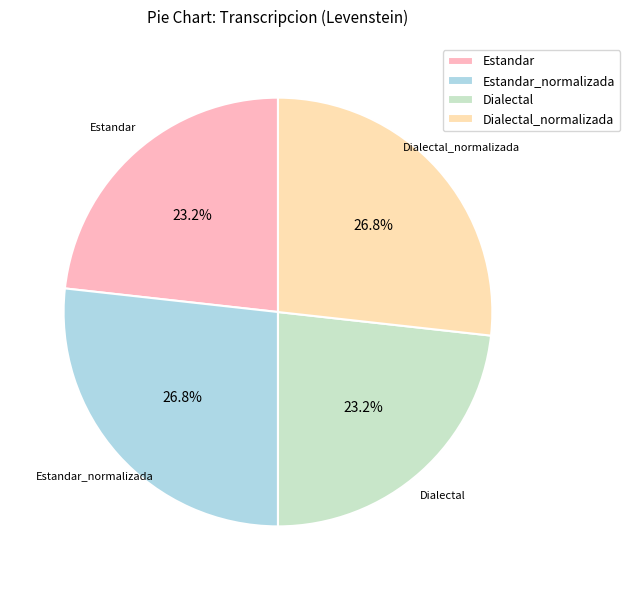

Is it true that Estandar_normalizada is 19% of the pie?

False